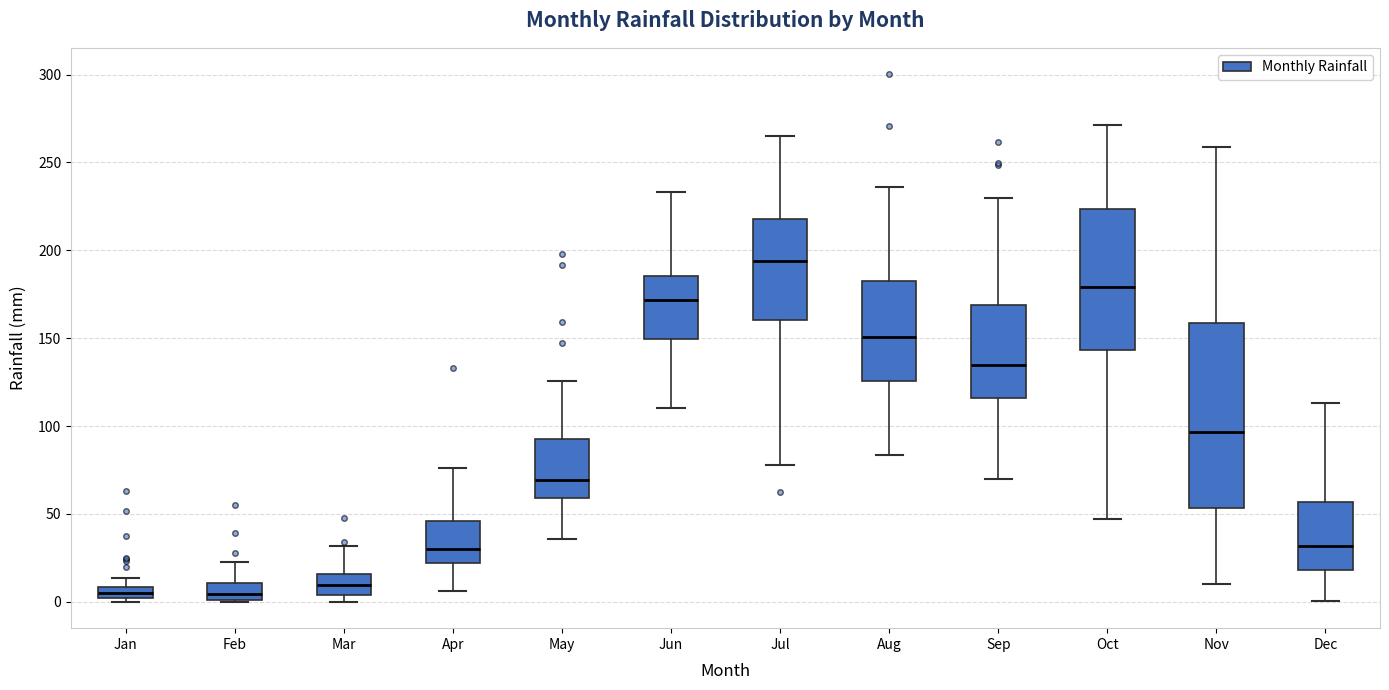

Which box is the tallest, from its lower edge to its upper edge?

Nov